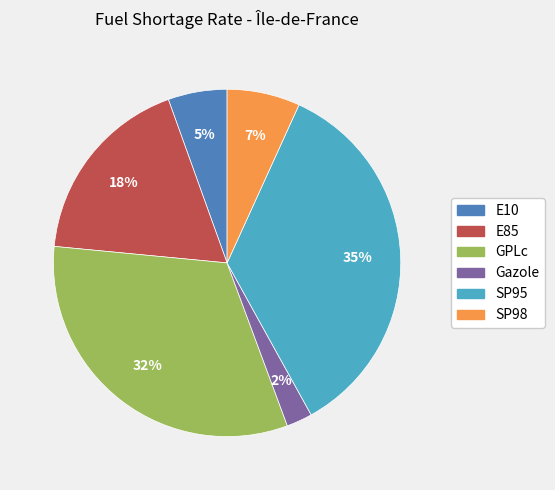

Between SP95 and GPLc, which is larger?

SP95